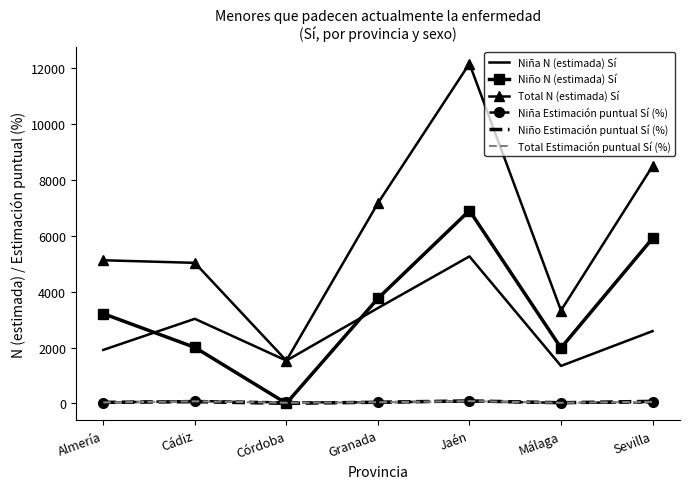

The Total N (estimada) Sí series shows 2317.2 at Córdoba. True or false?

False